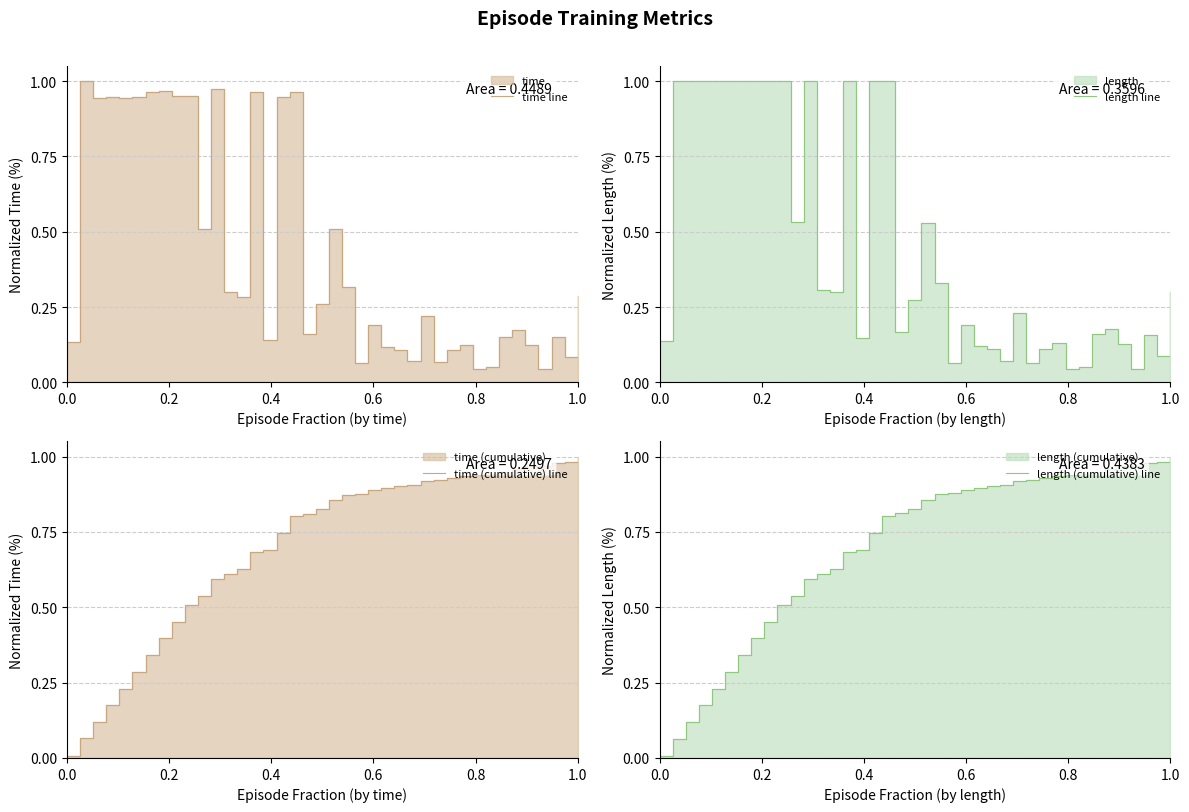

Is it true that length line equals 0.5 at 0.8?

False